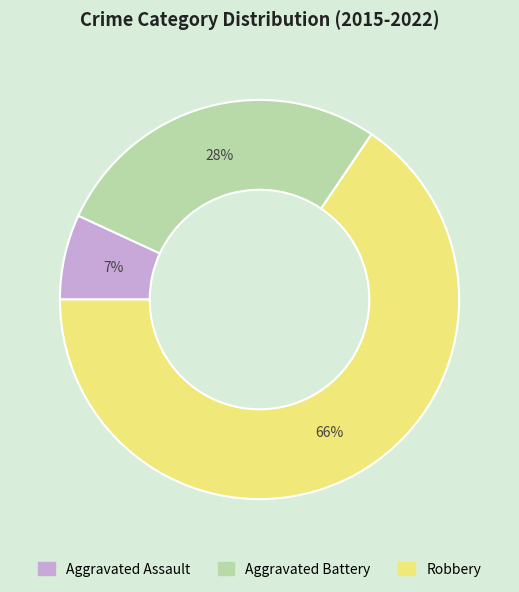

Does Aggravated Battery account for over 50% of the chart?

No